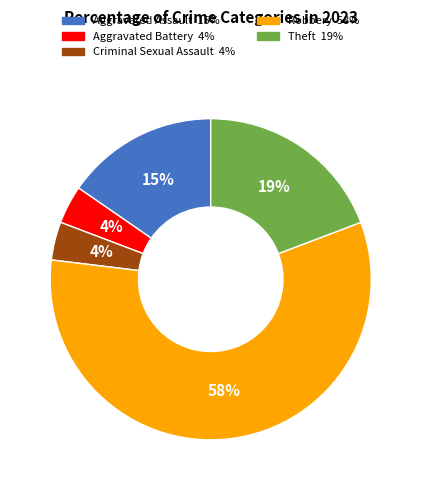

Count the number of slices in the pie.

5